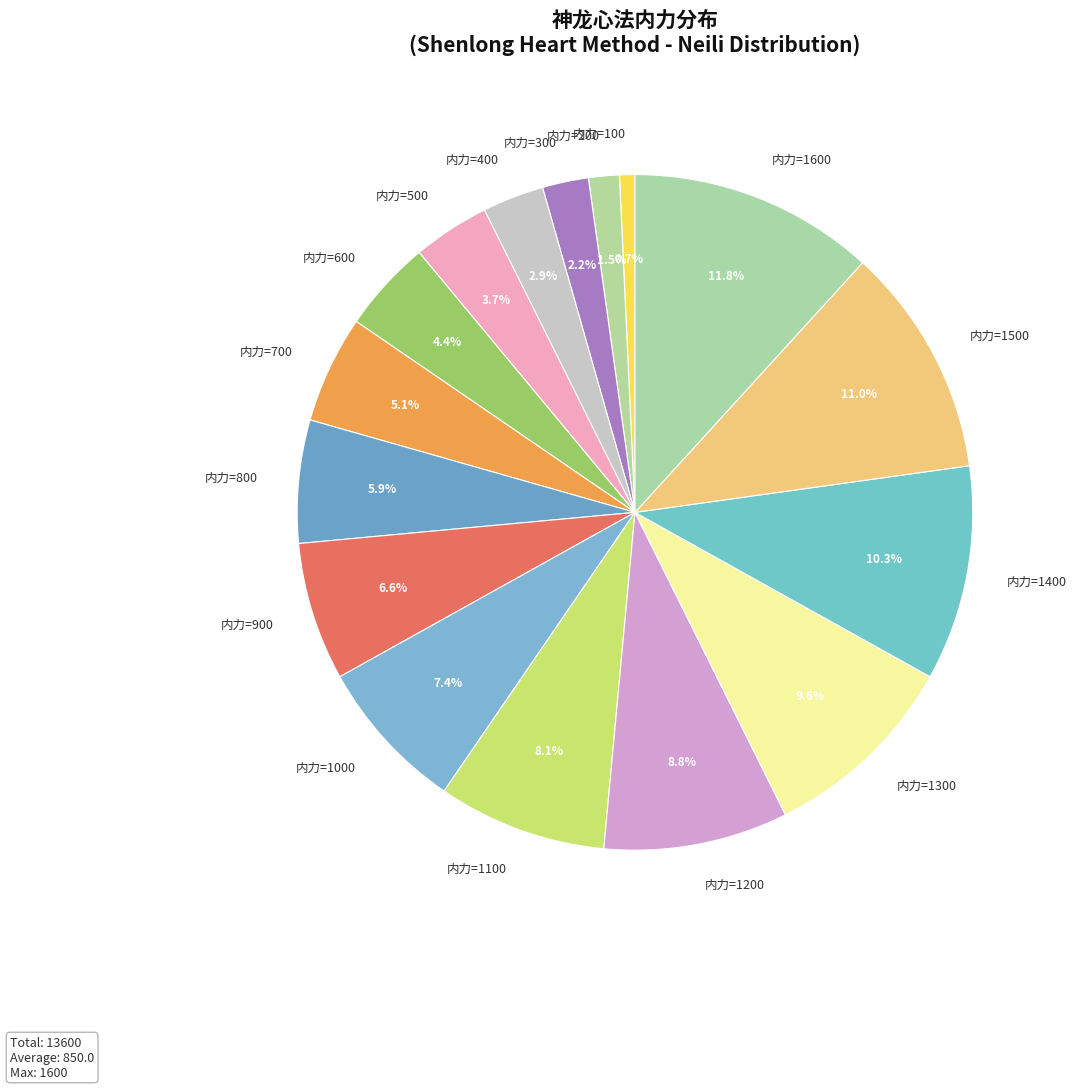

To the nearest percent, what is the average slice percentage?

6%